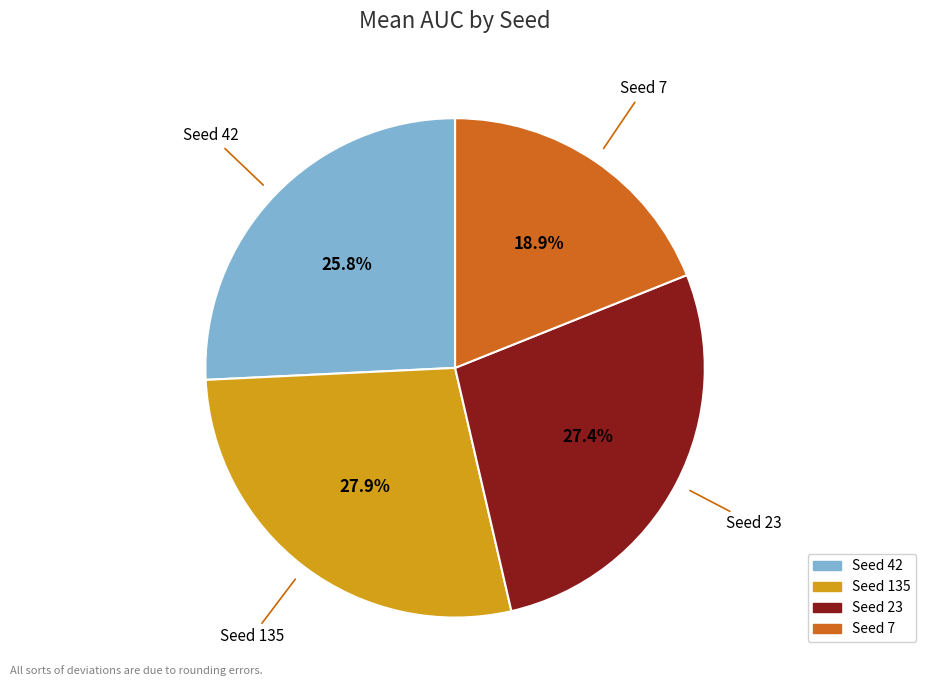

Is there any slice that represents more than half of the pie?

No